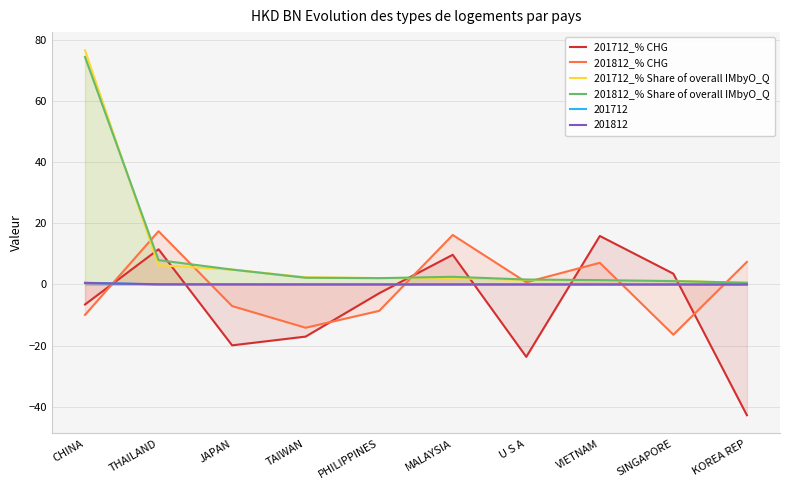

What is the difference between the 201812_% Share of overall IMbyO_Q values at MALAYSIA and KOREA REP?

1.9